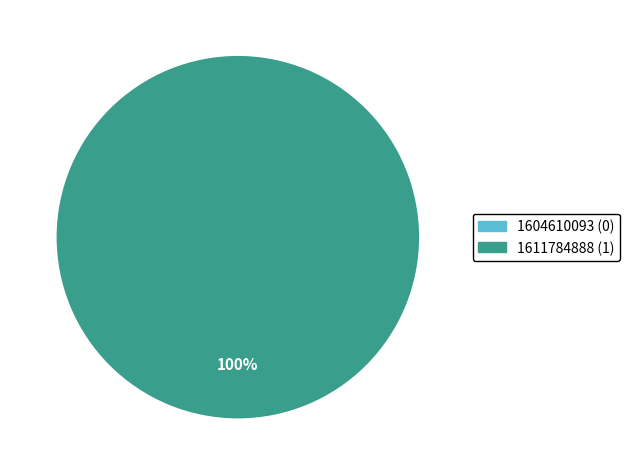

The 1604610093 slice represents 0% of the pie. True or false?

True